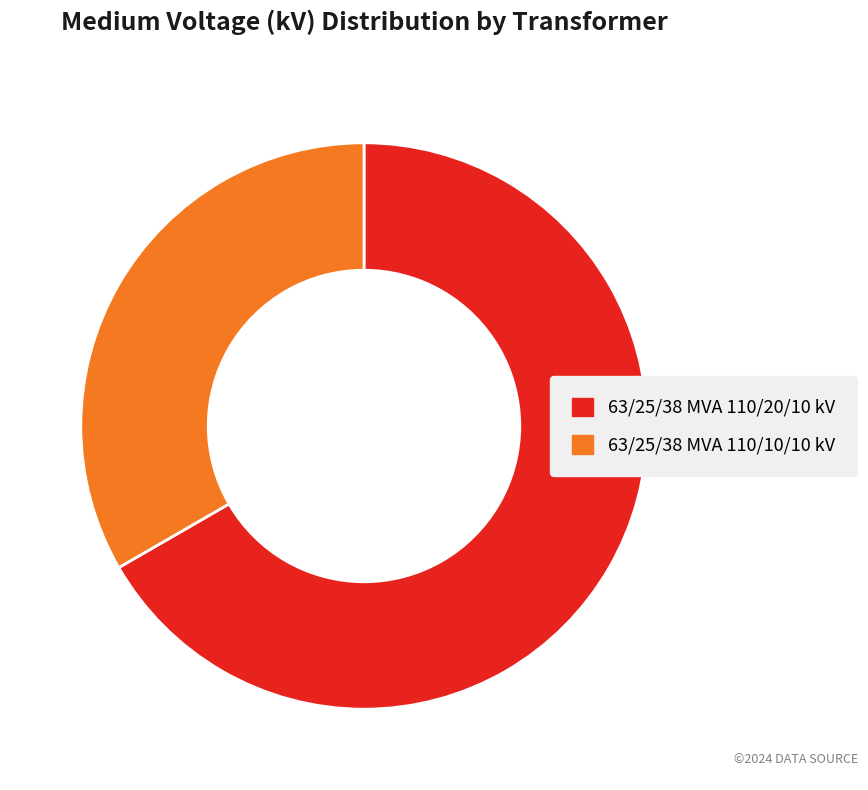

Which slice is the largest?

63/25/38 MVA 110/20/10 kV